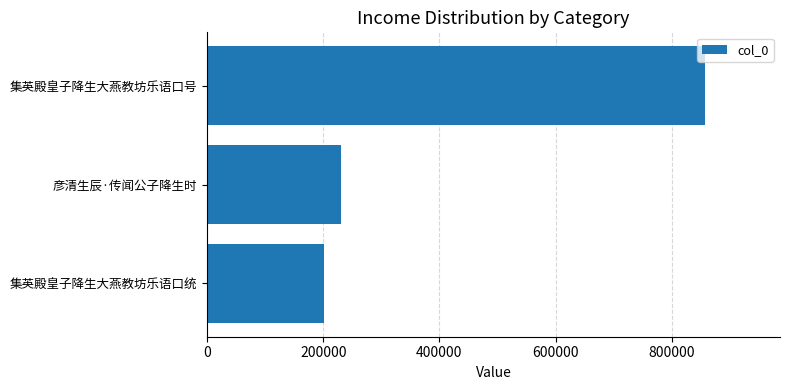

Which has a higher value, 彦清生辰·传闻公子降生时 or 集英殿皇子降生大燕教坊乐语口号?

集英殿皇子降生大燕教坊乐语口号